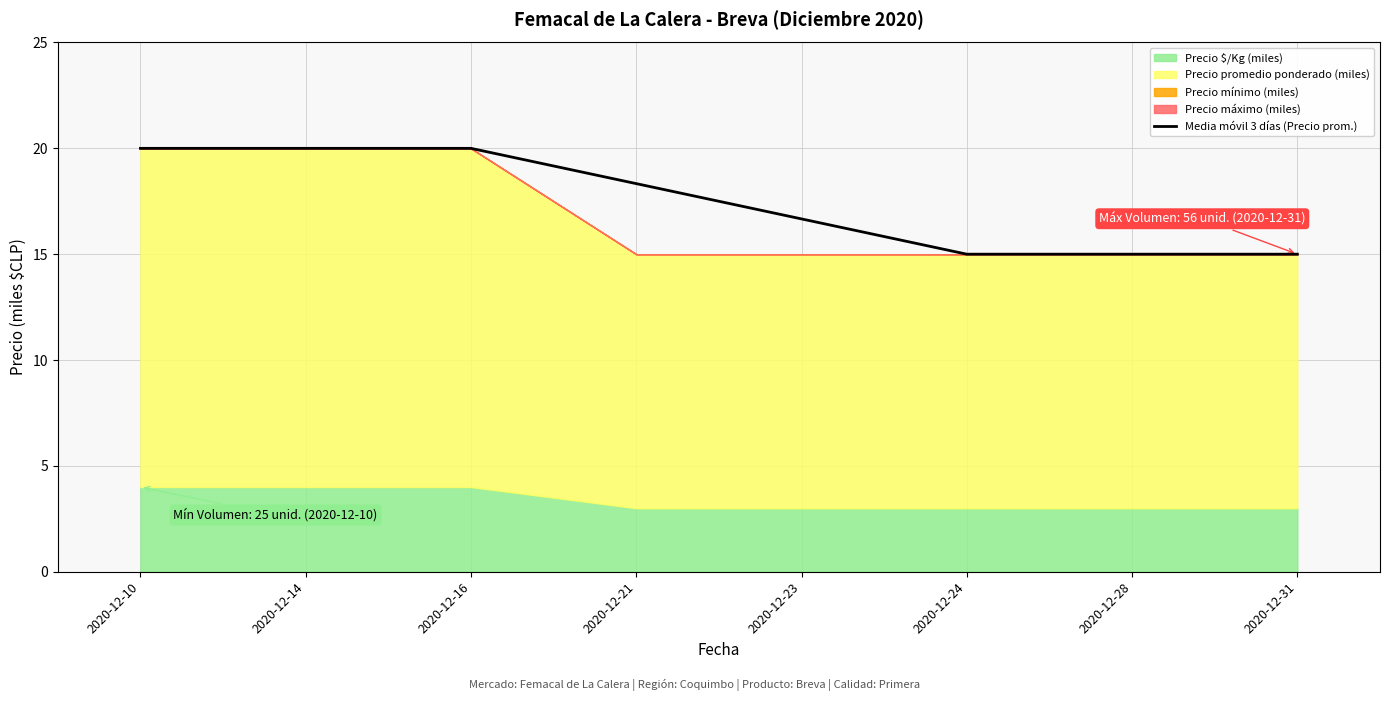

Rank the categories by value from lowest to highest.

2020-12-24, 2020-12-28, 2020-12-31, 2020-12-23, 2020-12-21, 2020-12-10, 2020-12-14, 2020-12-16